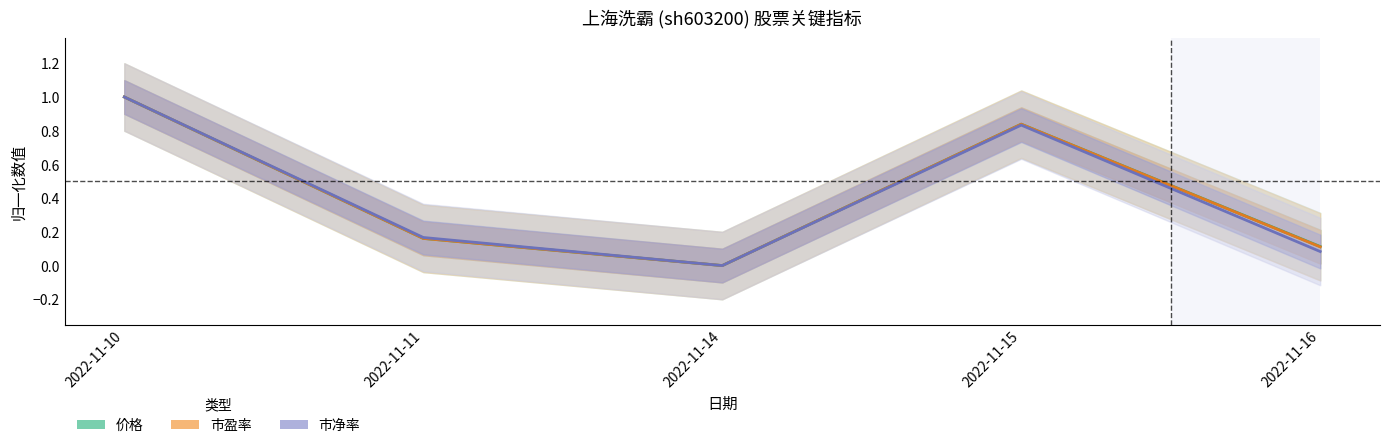

Read the 价格 value at 2022-11-10.

1.0